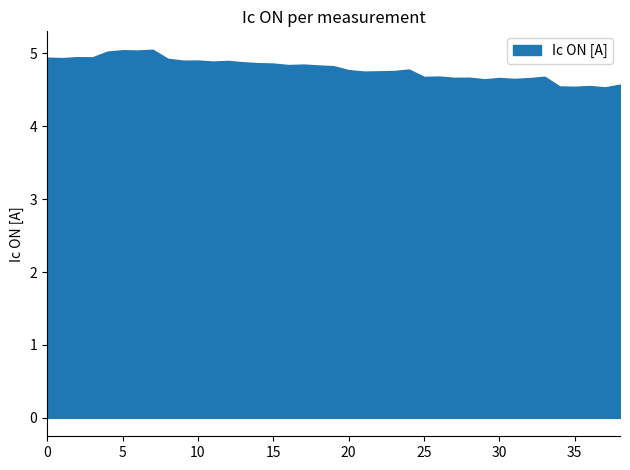

What is the difference between the second highest and second lowest values?

0.5